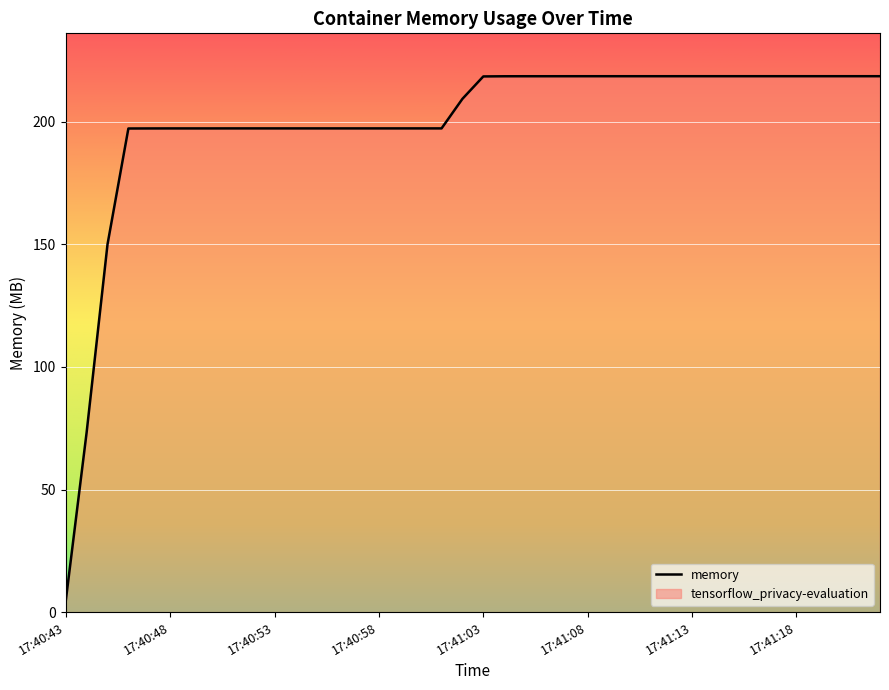

What is the difference between the values at 17:40:43 and 17:40:47?

192.7